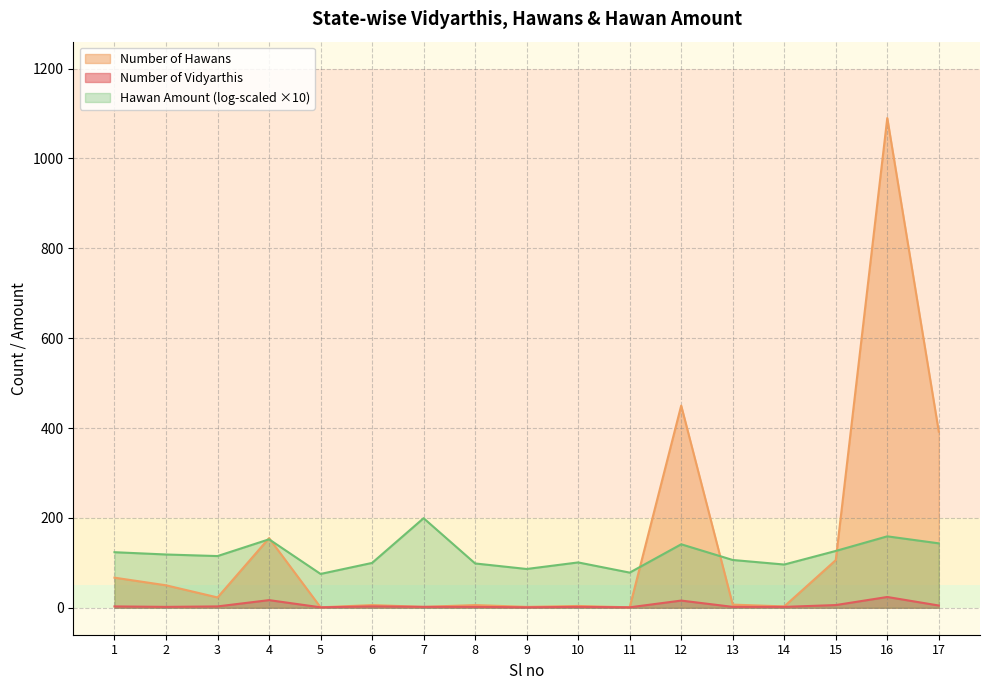

True or false: Number of Vidyarthis and Number of Hawans cross at least once.

False